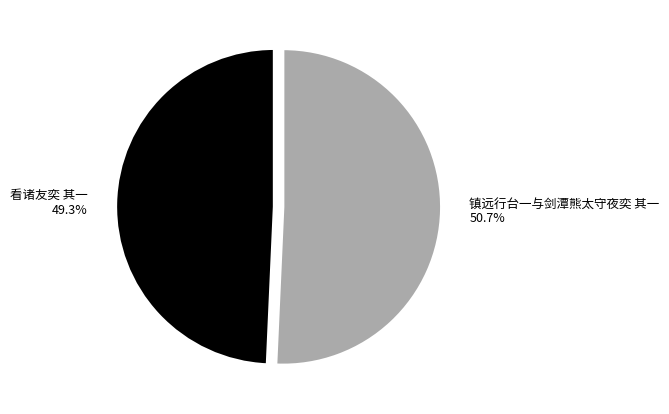

Count the number of slices in the pie.

2